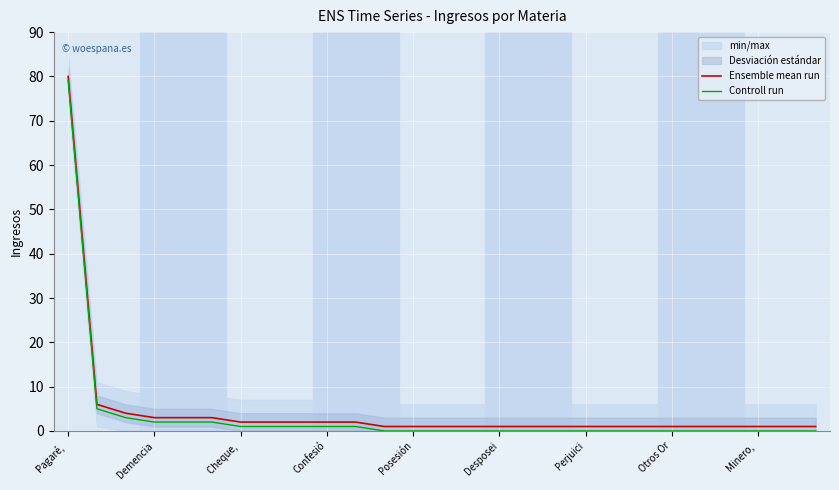

Which series has the largest range (max minus min)?

Ensemble mean run